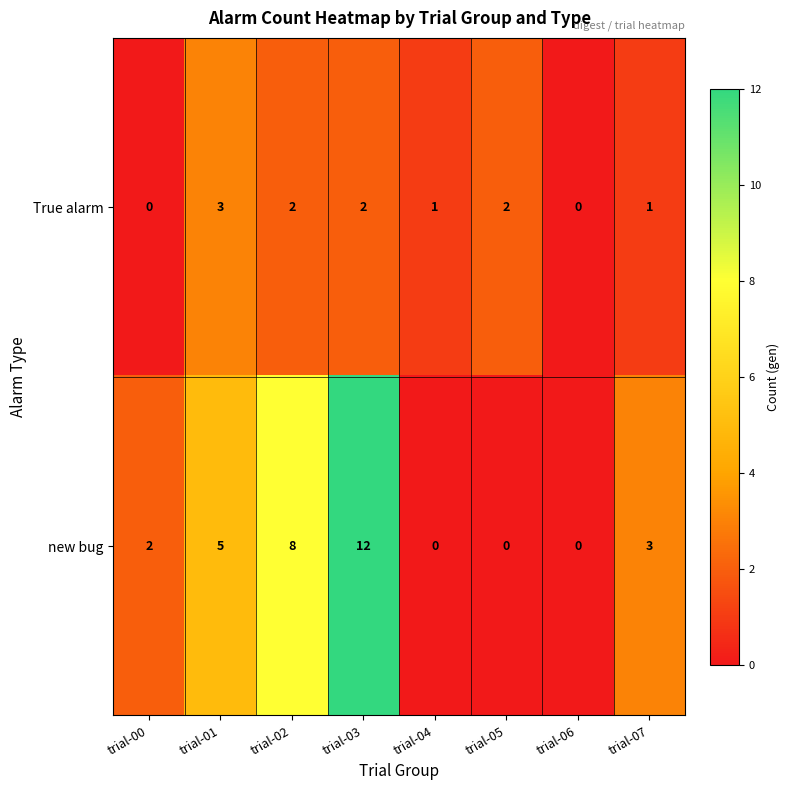

At which label does new bug first exceed 3?

trial-01